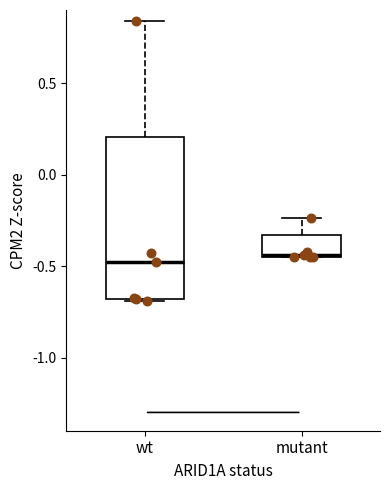

Reading left to right, transcribe this box plot: for each box, give where its median line is, the range the box spans, and where its two whiskers end, as read against the y-axis. The values are not printed on the chart, so give them approximately, as read against the axis.

wt: median -0.50, box -0.70 to 0.20, whiskers -0.70 (just below the box's lower edge) to 0.85
mutant: median -0.45 (drawn on the box's lower edge), box -0.45 to -0.35, whiskers -0.45 to -0.25